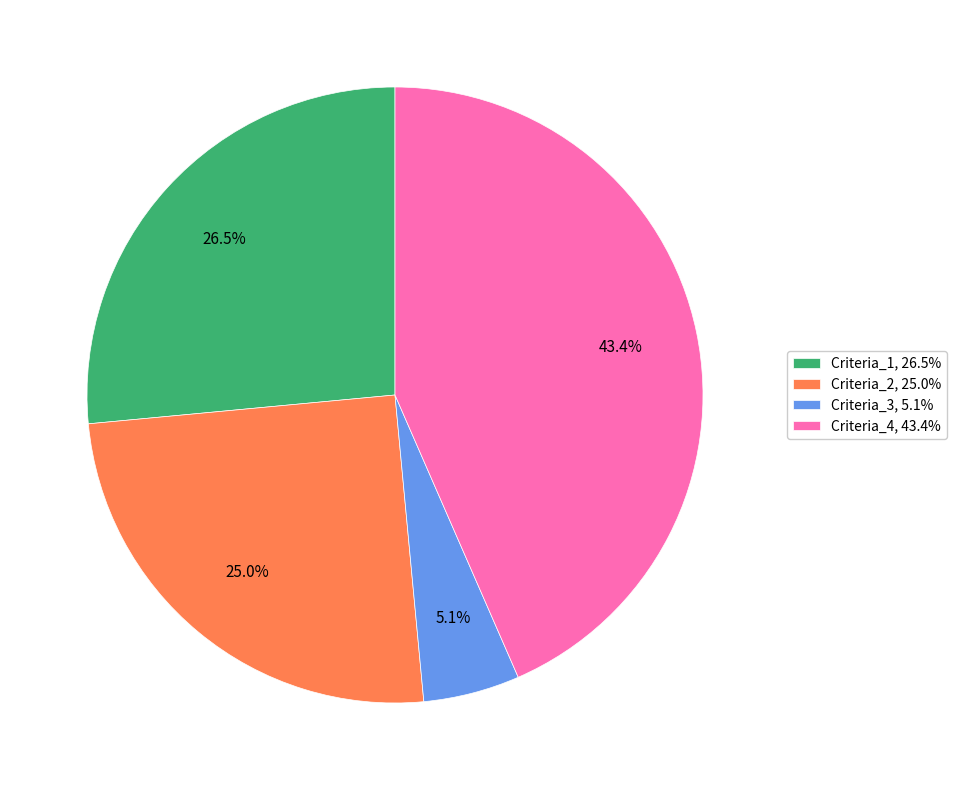

What is the total percentage of Criteria_3, 5.1% and Criteria_4, 43.4%?

48.5%